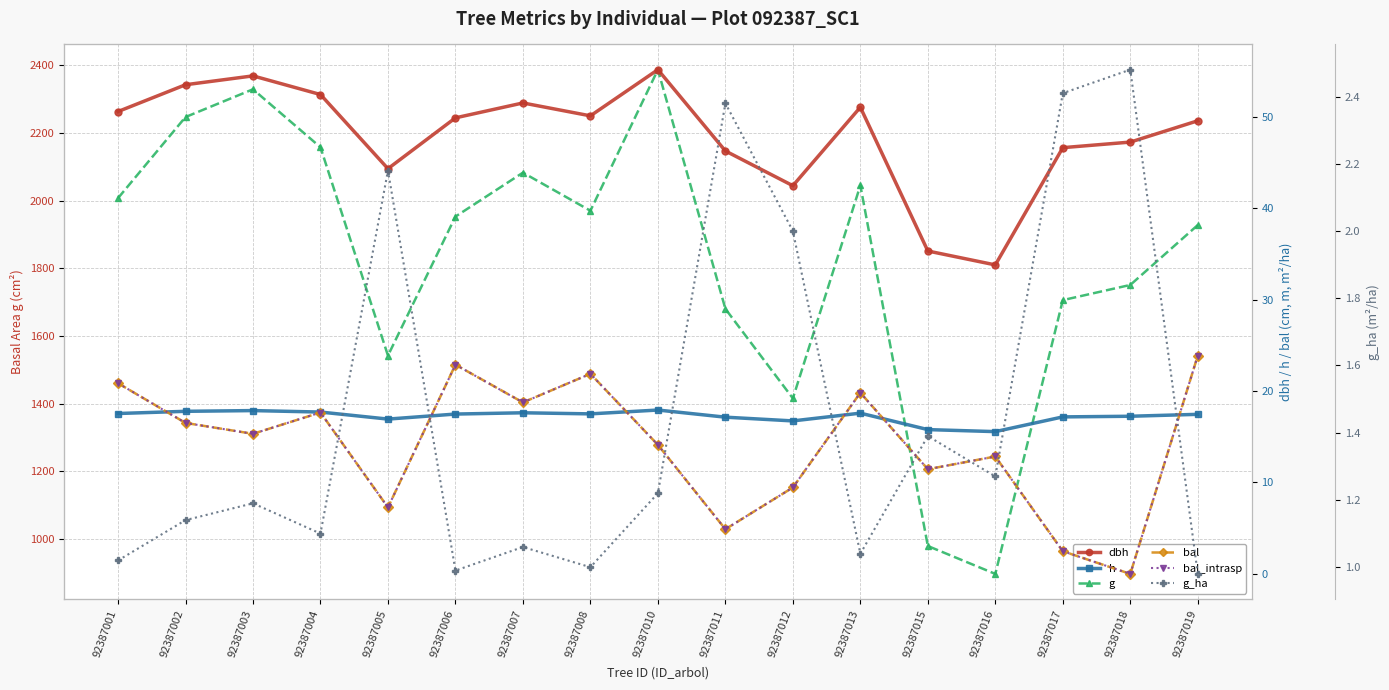

The value of g_ha at 92387004 is 1.9. True or false?

False